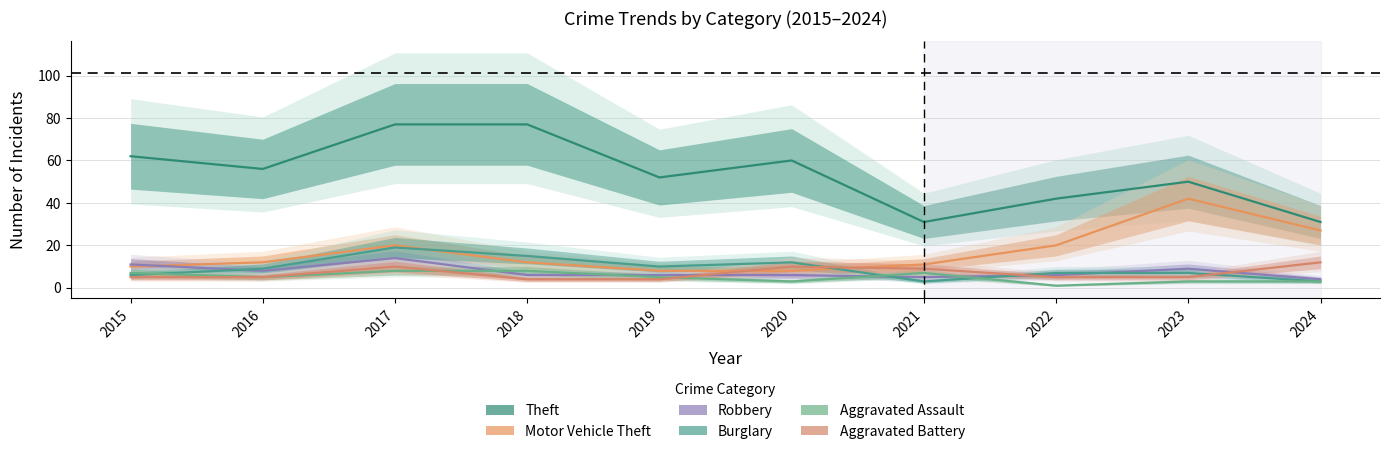

What is the maximum value for Robbery?

14